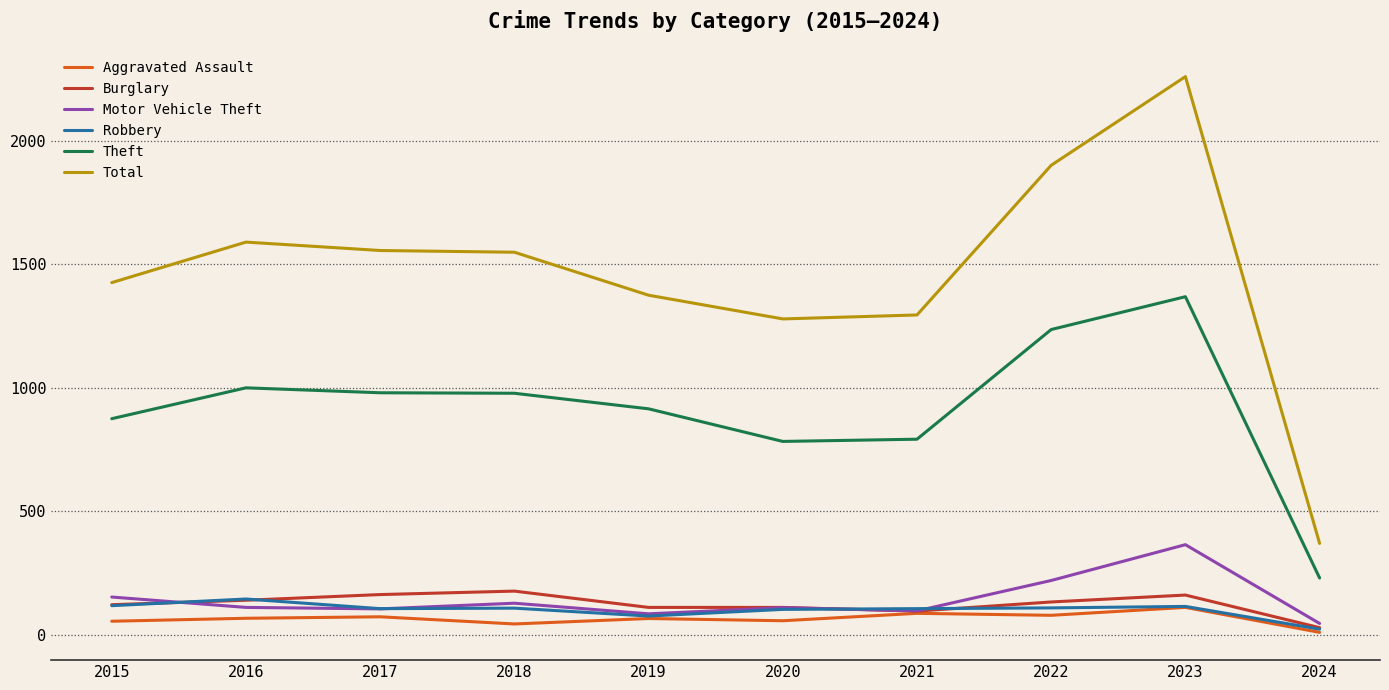

What is the spread (max minus min) of values at 2022?

1822